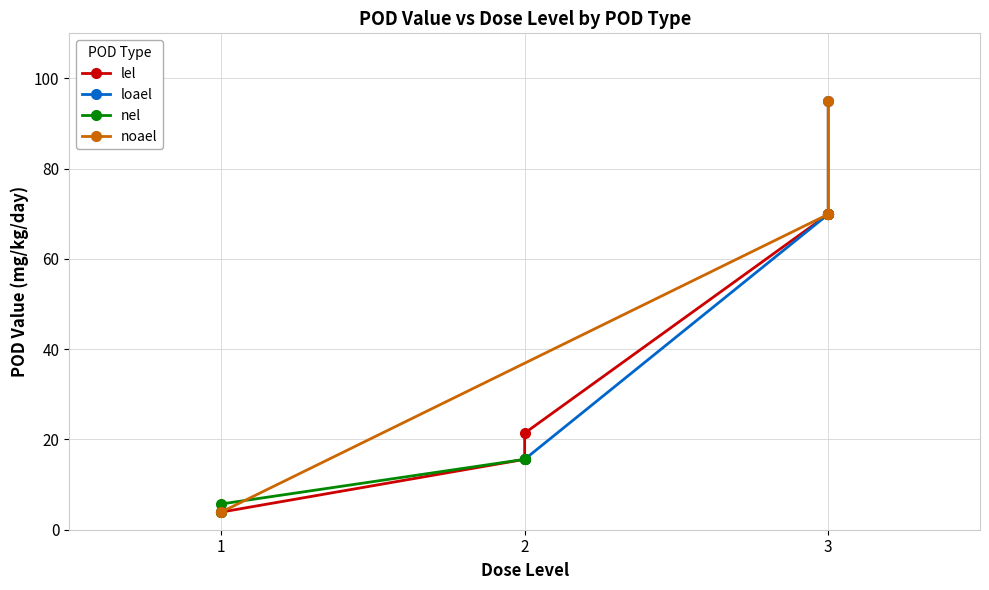

Does the chart display data point markers on the line(s)?

Yes